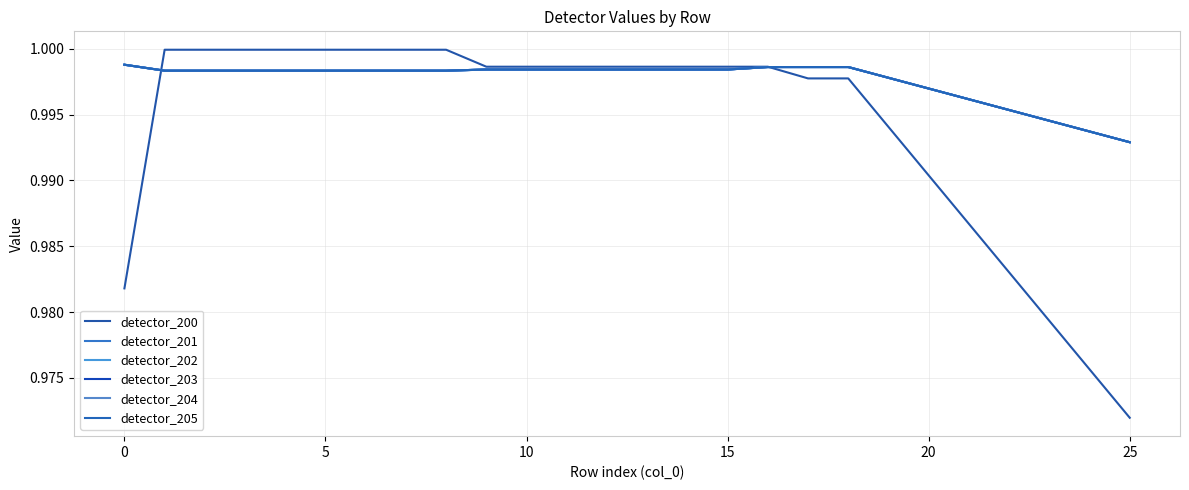

Is this an area chart (filled region under the line)?

No